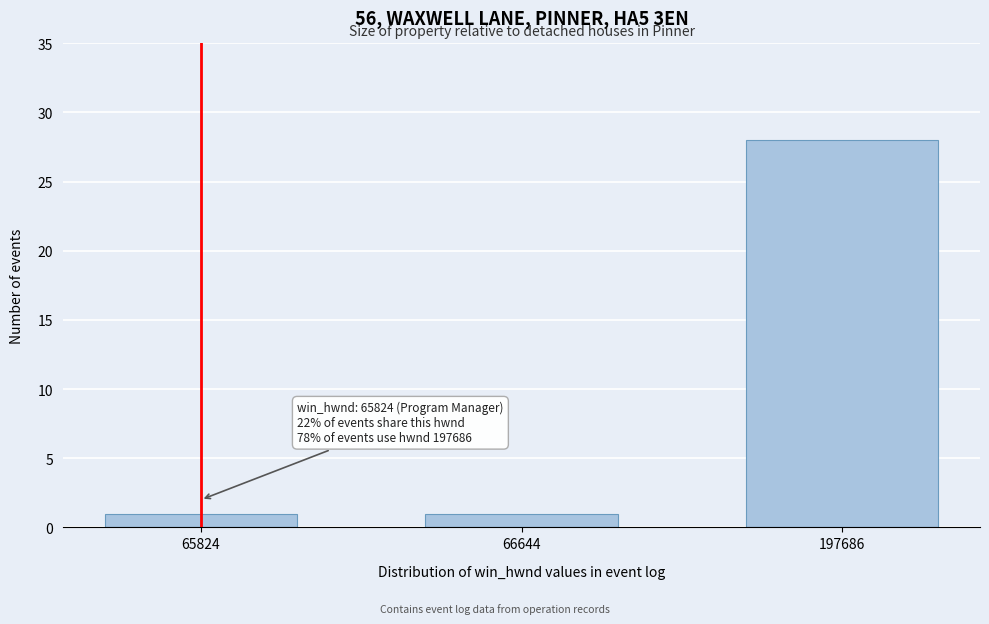

Reading right to left, what are all the values shown in this chart?

28	1	1